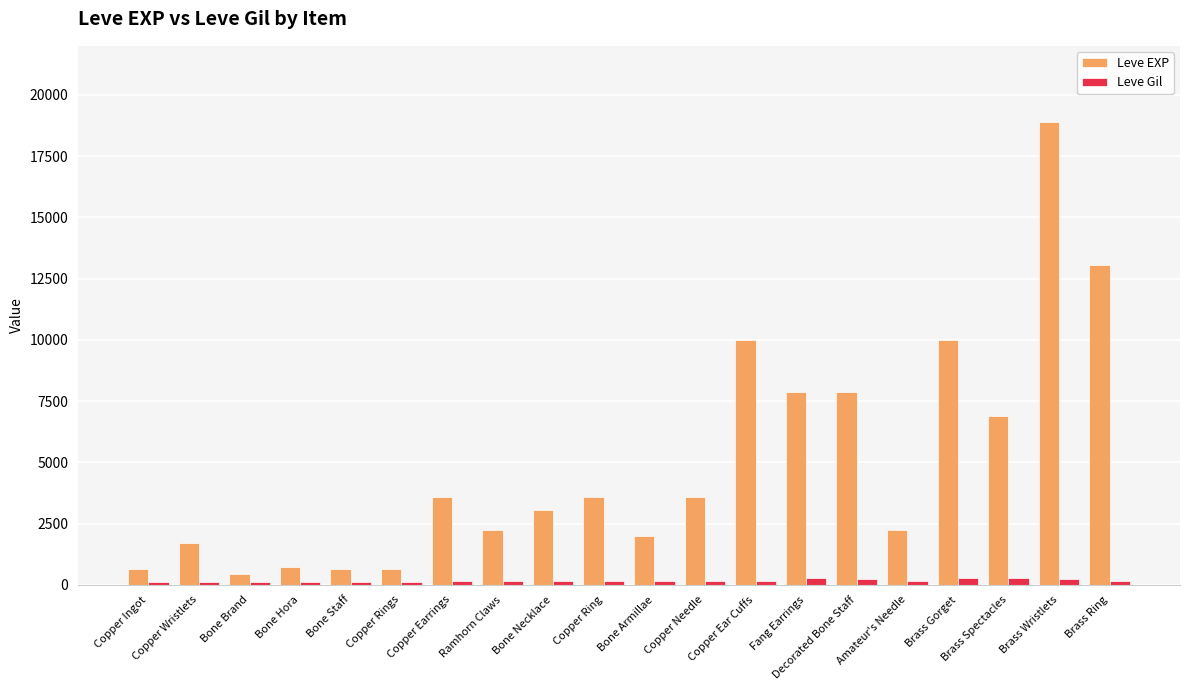

How many groups of bars are there?

20